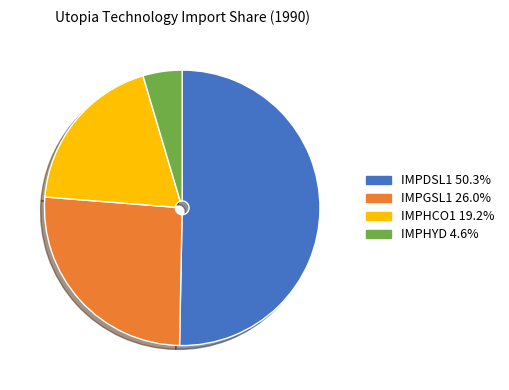

Do IMPHYD 4.6% and IMPDSL1 50.3% together represent more than half of the pie?

Yes